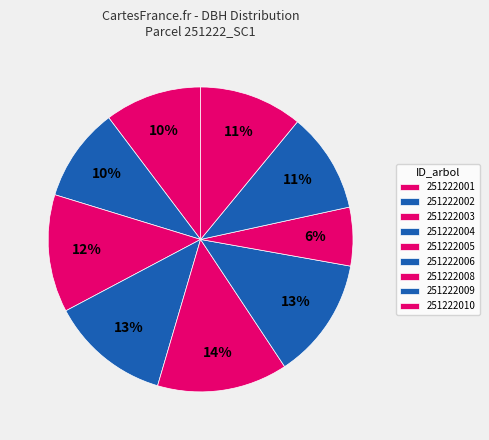

How many segments does this pie chart have?

9